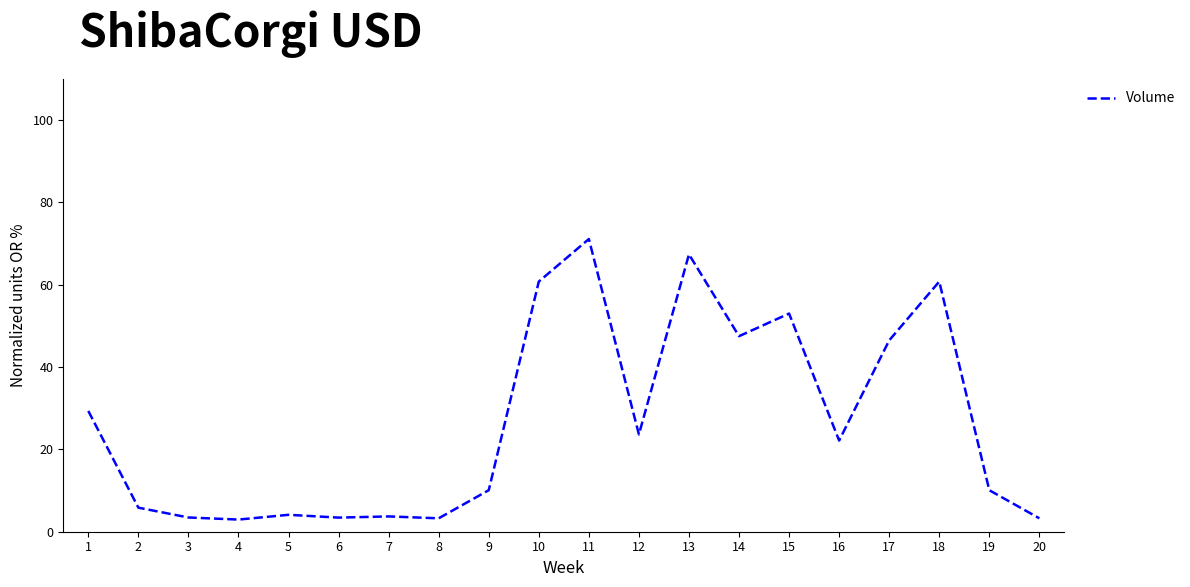

What is the difference between the maximum and second lowest values?

67.9